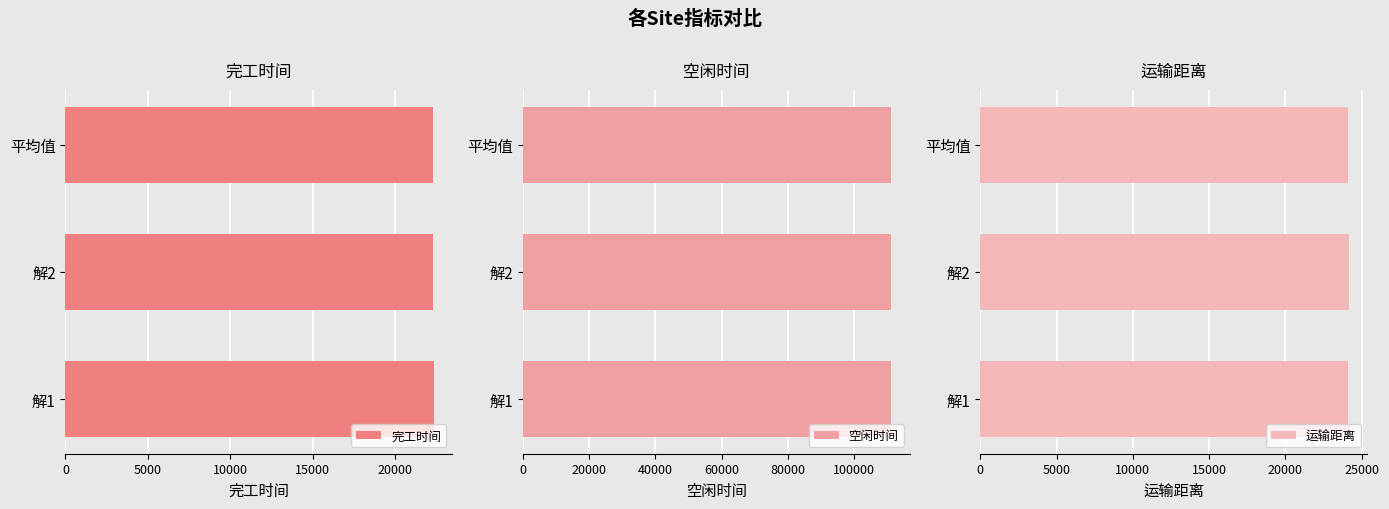

The 完工时间 series shows 34055.7 at 平均值. True or false?

False